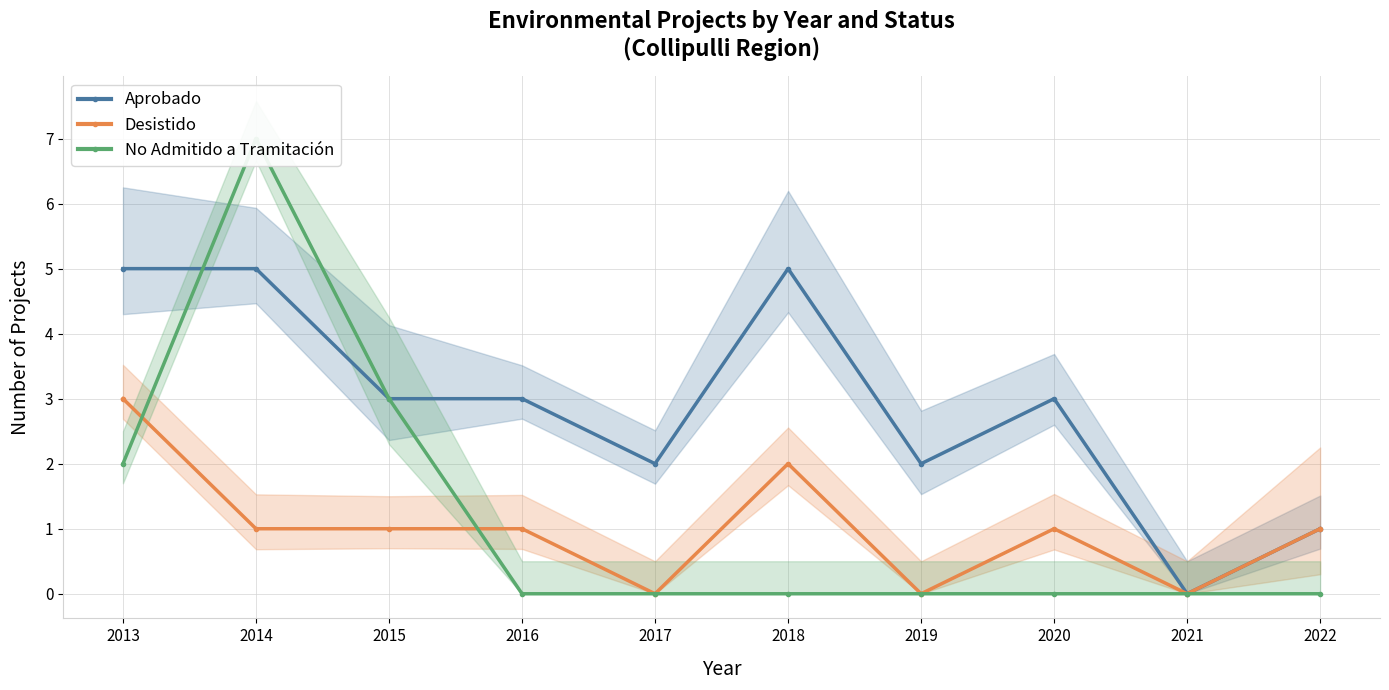

Reading left to right, what are all the values shown in this chart?

Aprobado: 5	5	3	3	2	5	2	3	0	1
Desistido: 3	1	1	1	0	2	0	1	0	1
No Admitido a Tramitación: 2	7	3	0	0	0	0	0	0	0